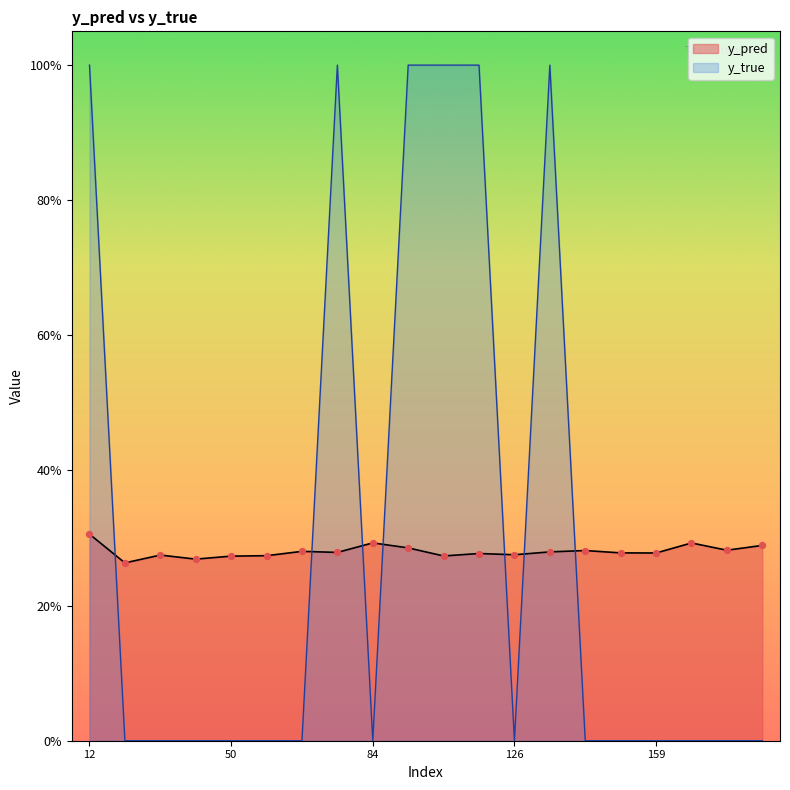

At which category is the sum across all series the highest?

12